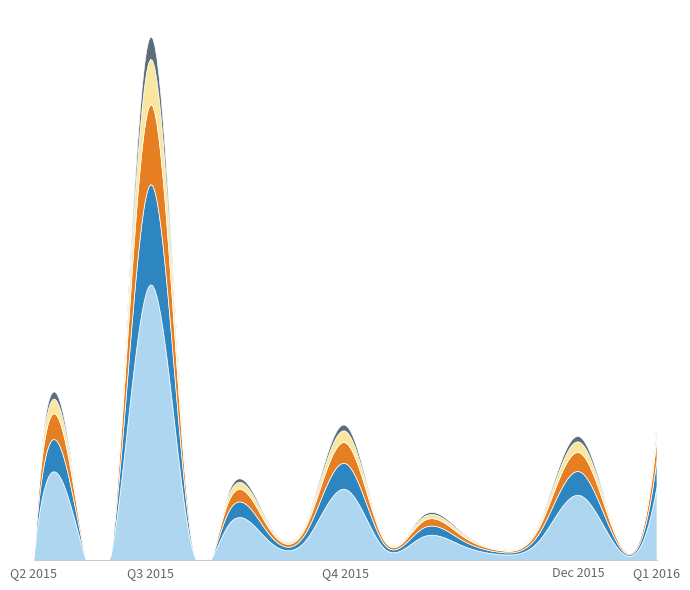

Which has a higher value, 2015-12-21 or 2015-10-30?

2015-10-30